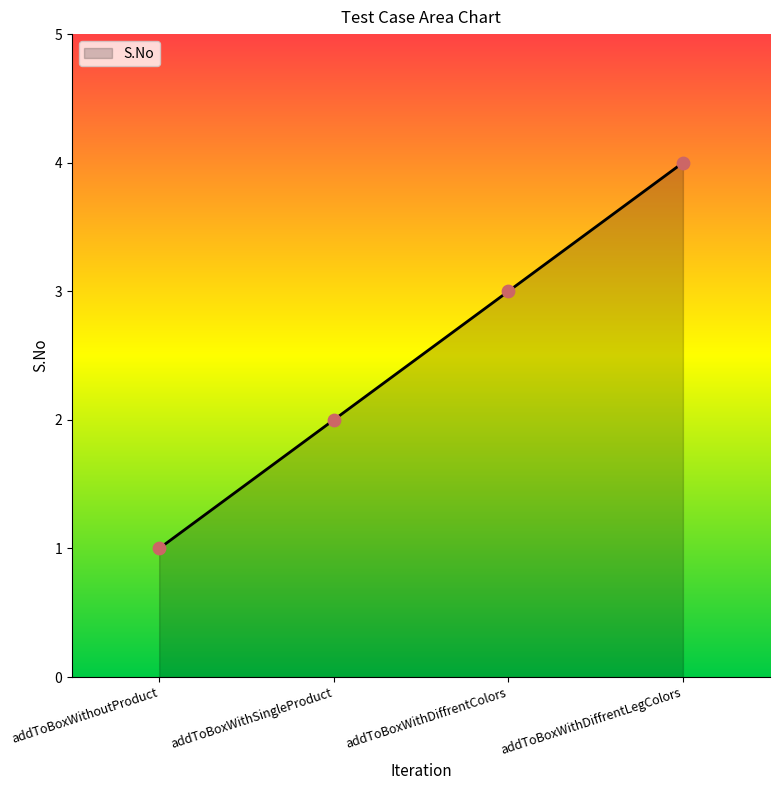

Approximately how many times larger is the value at addToBoxWithSingleProduct compared to addToBoxWithDiffrentLegColors?

0.5